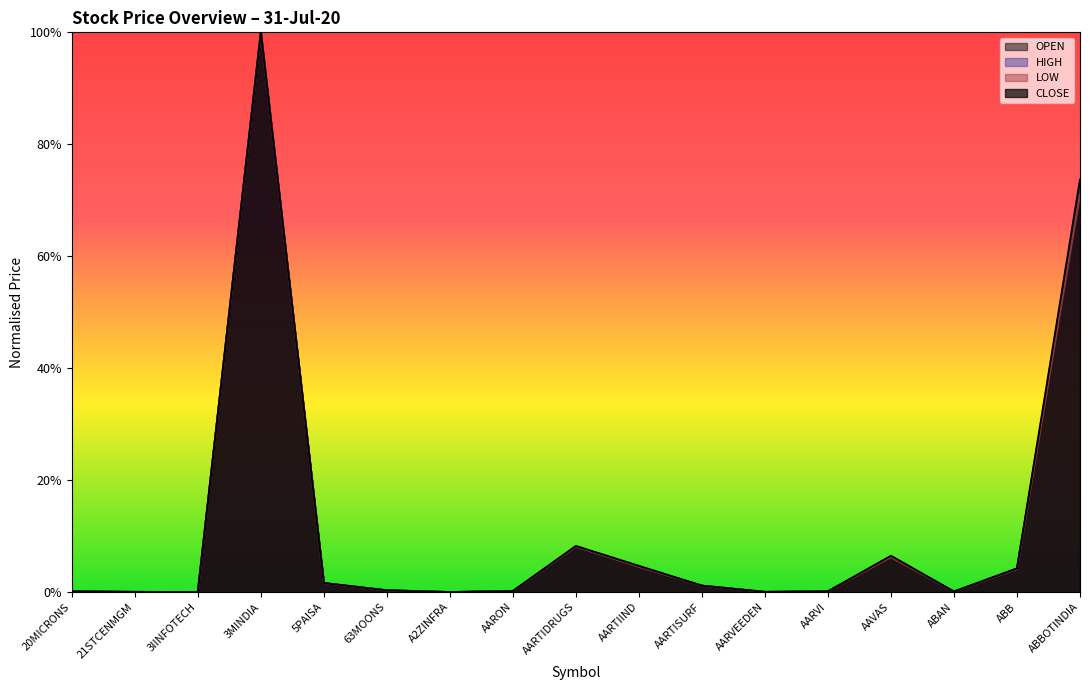

Rank the categories by HIGH value from lowest to highest.

3IINFOTECH, A2ZINFRA, 21STCENMGM, AARVEEDEN, ABAN, 20MICRONS, AARVI, AARON, 63MOONS, AARTISURF, 5PAISA, ABB, AARTIIND, AAVAS, AARTIDRUGS, ABBOTINDIA, 3MINDIA